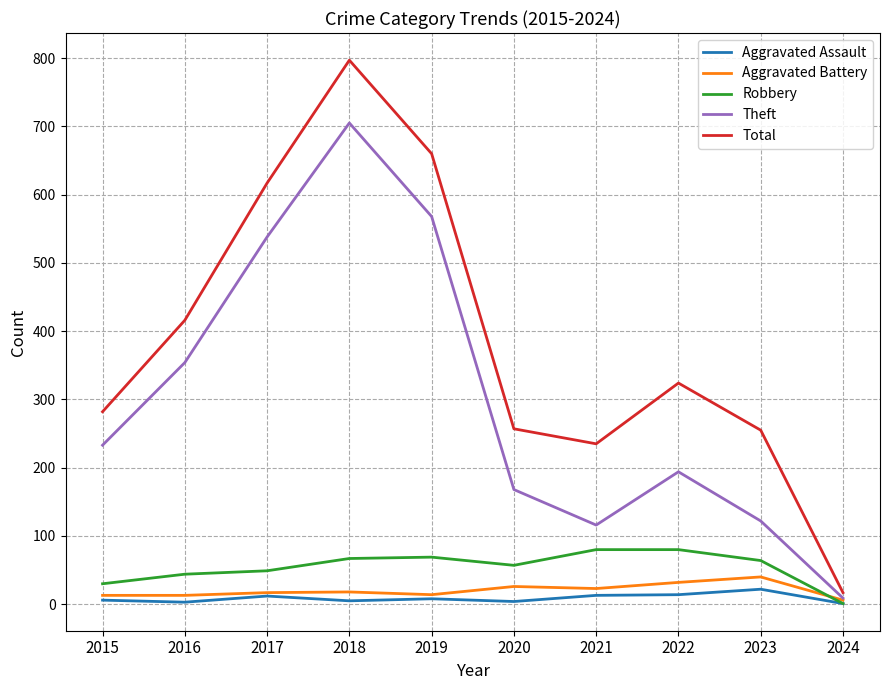

What is the average value of the Total series?

386